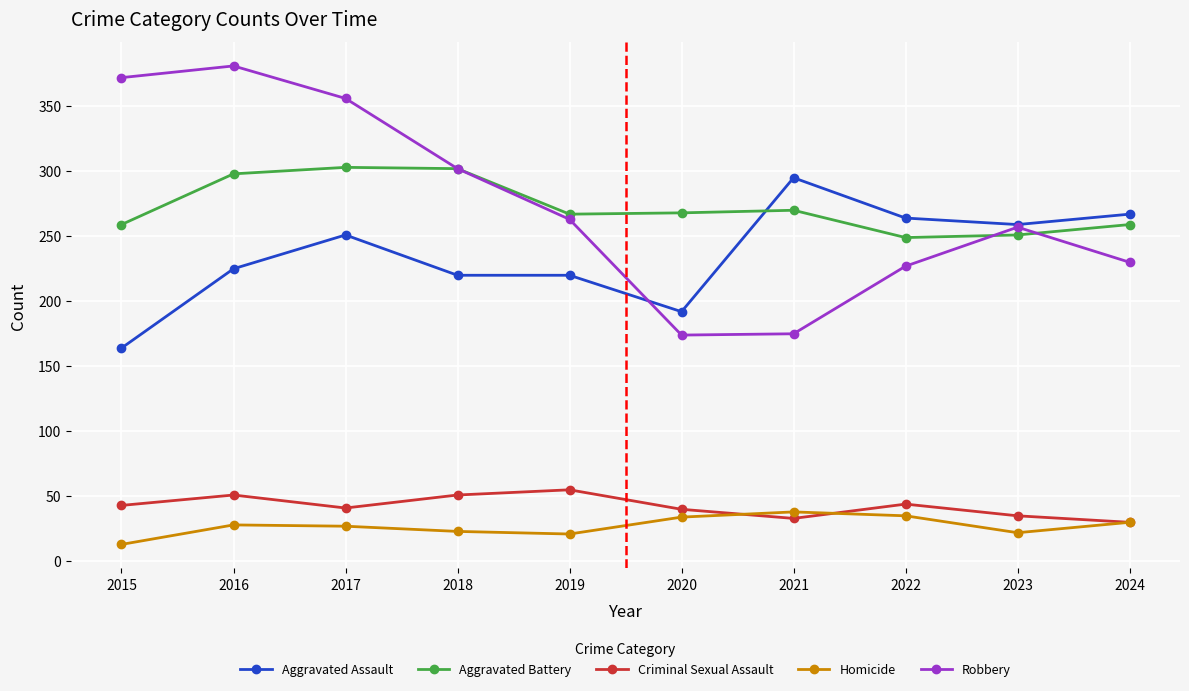

What value does the Criminal Sexual Assault series have at 2020, to the nearest 10?

40